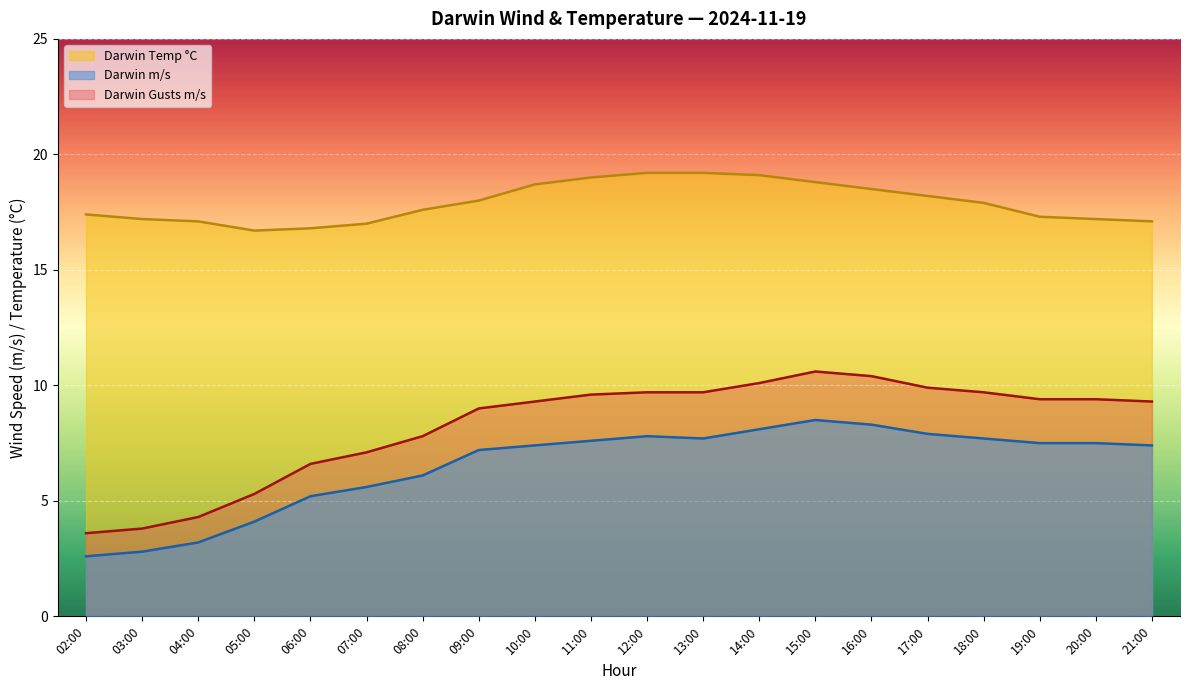

True or false: Darwin Temp °C and Darwin m/s intersect in this chart.

False